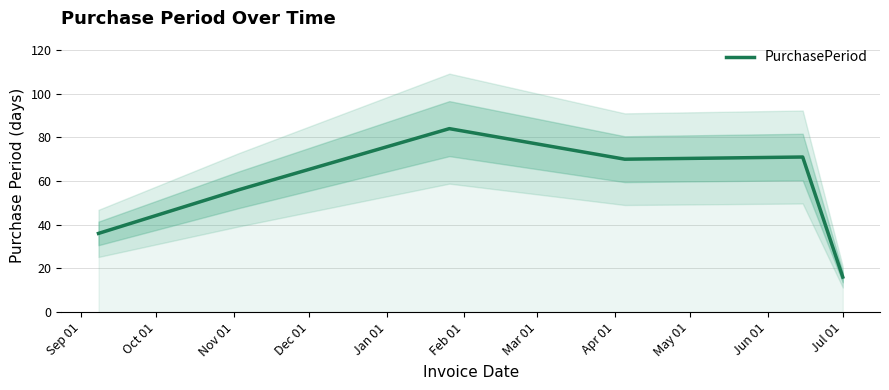

What is the lowest value of the PurchasePeriod series?

16